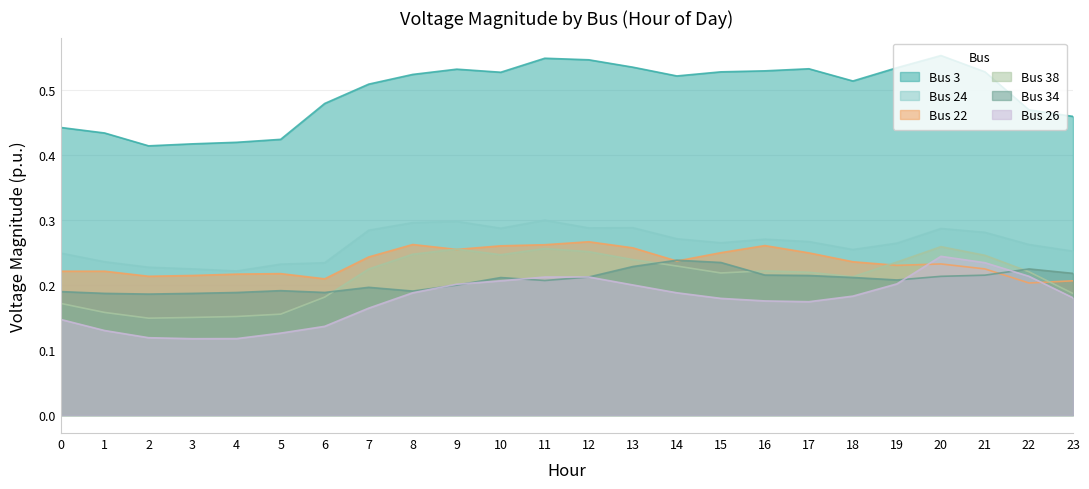

How many lines are shown in the chart?

6